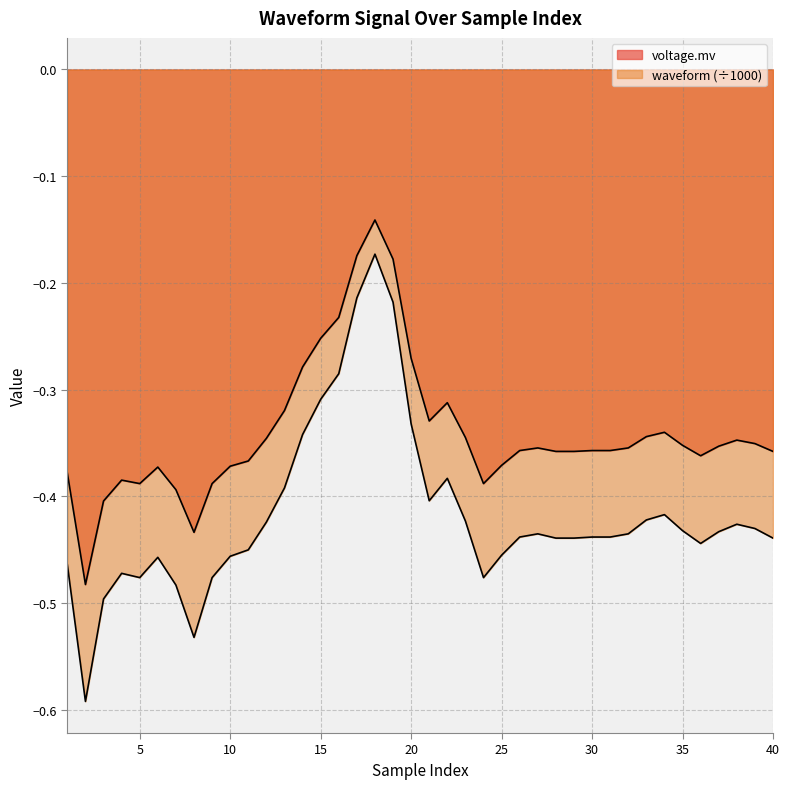

What is the approximate value of waveform at 15?

-0.3